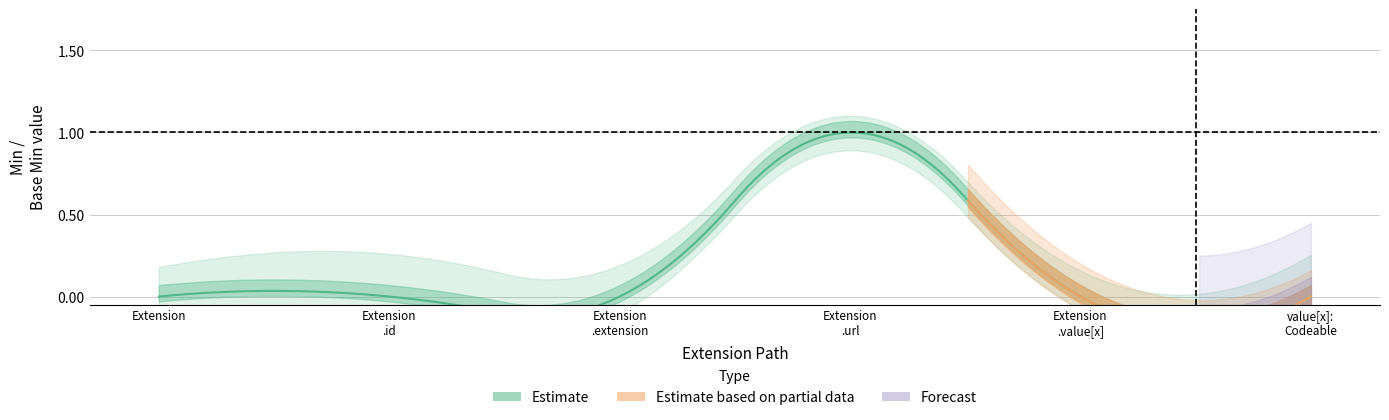

True or false: Base Min and Min cross at least once.

False